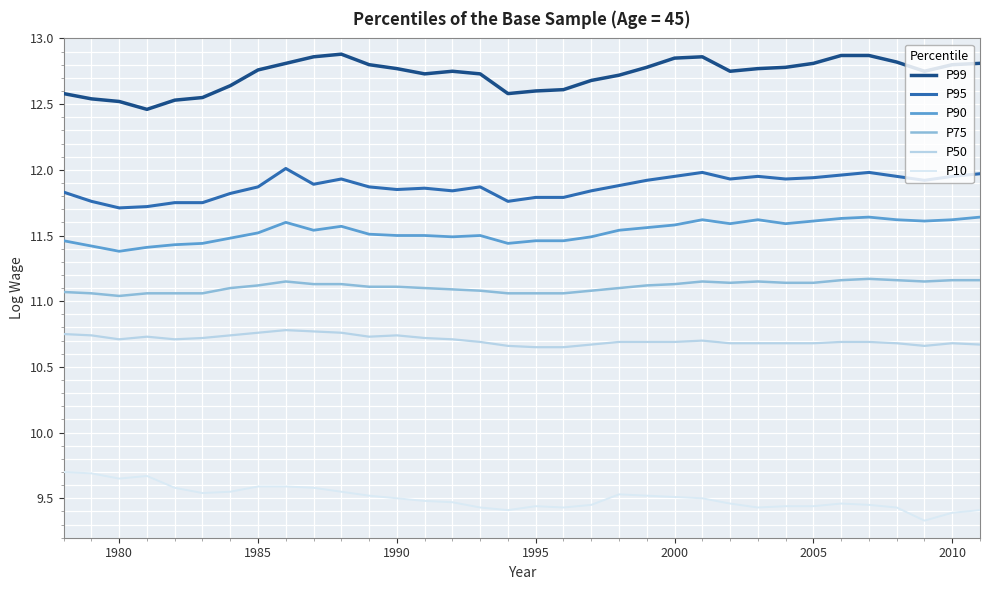

What is the difference between the maximum and minimum values in the P75 series?

0.1